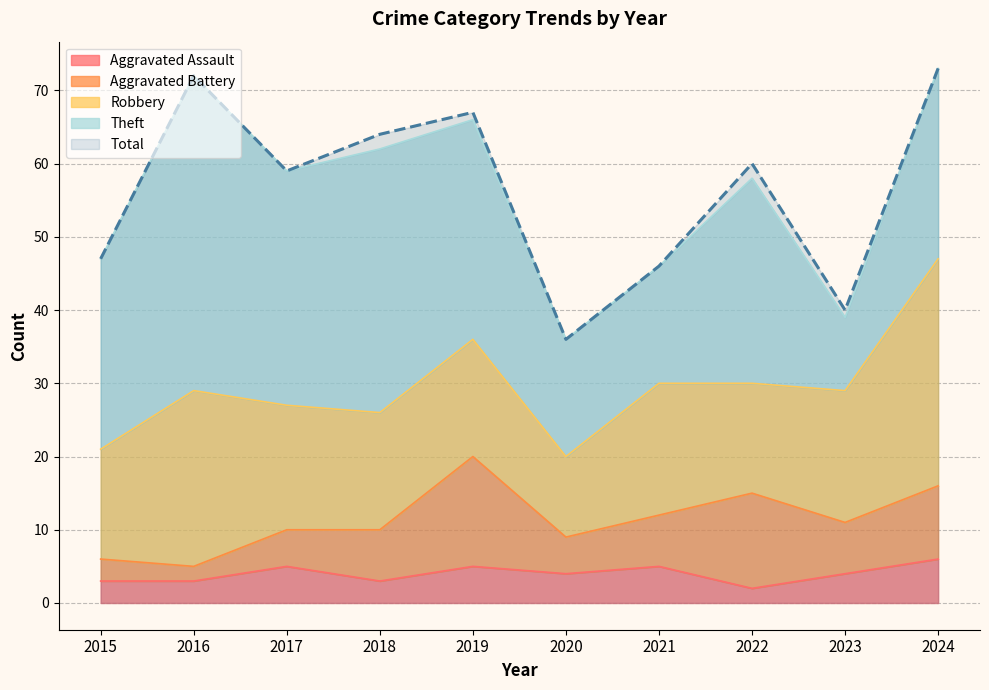

Is it true that Total equals 59 at 2017?

True